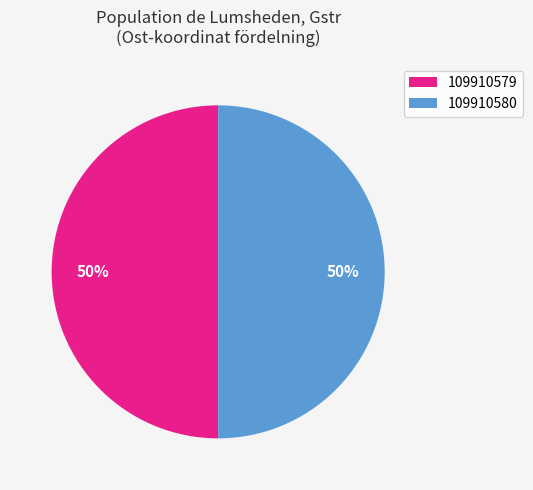

To the nearest percent, what portion does 109910580 represent?

50%